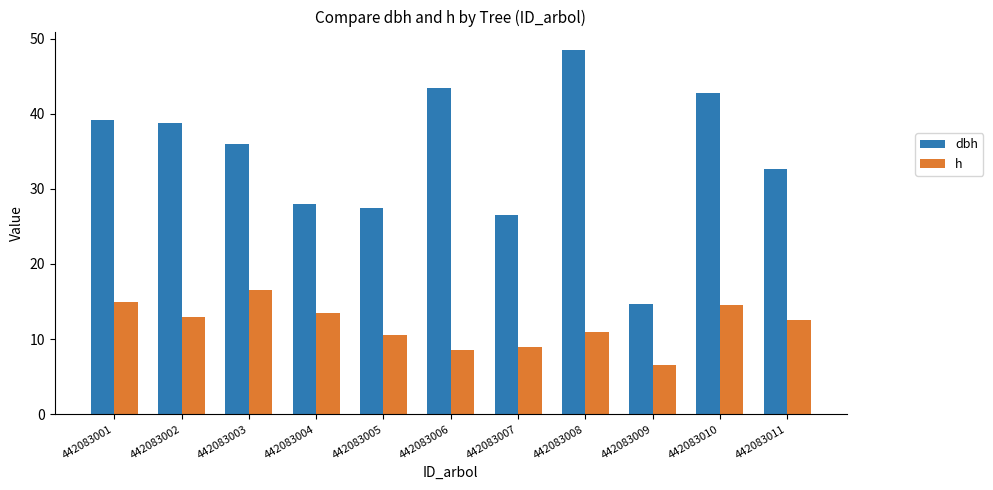

At which label does h reach its peak?

442083003